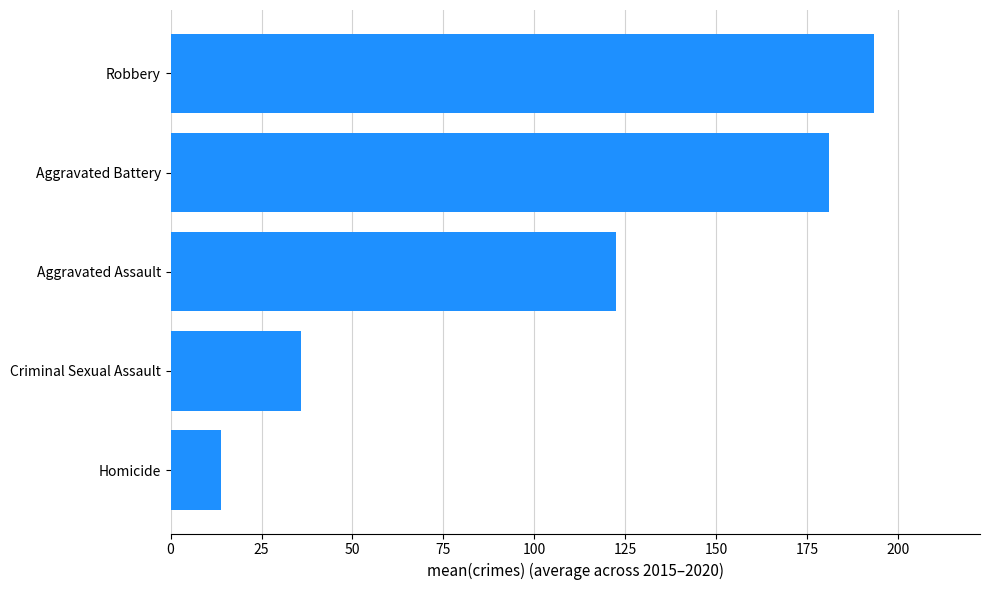

What is the change in value from Criminal Sexual Assault to Robbery?

+157.7